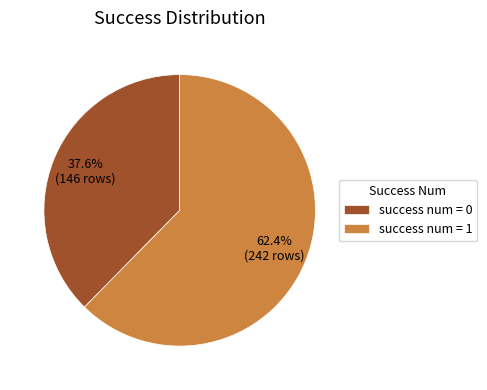

Rank the categories by value from lowest to highest.

success num = 0, success num = 1